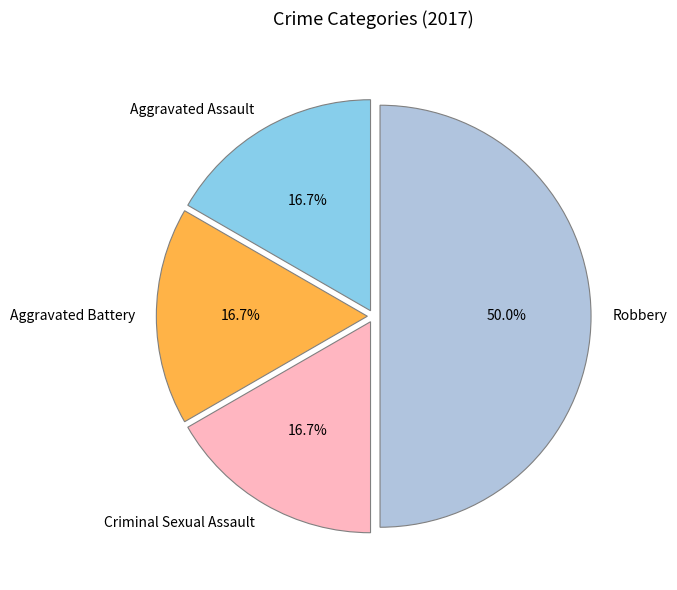

Approximately how many times larger is the value at Aggravated Assault compared to Aggravated Battery?

1.0